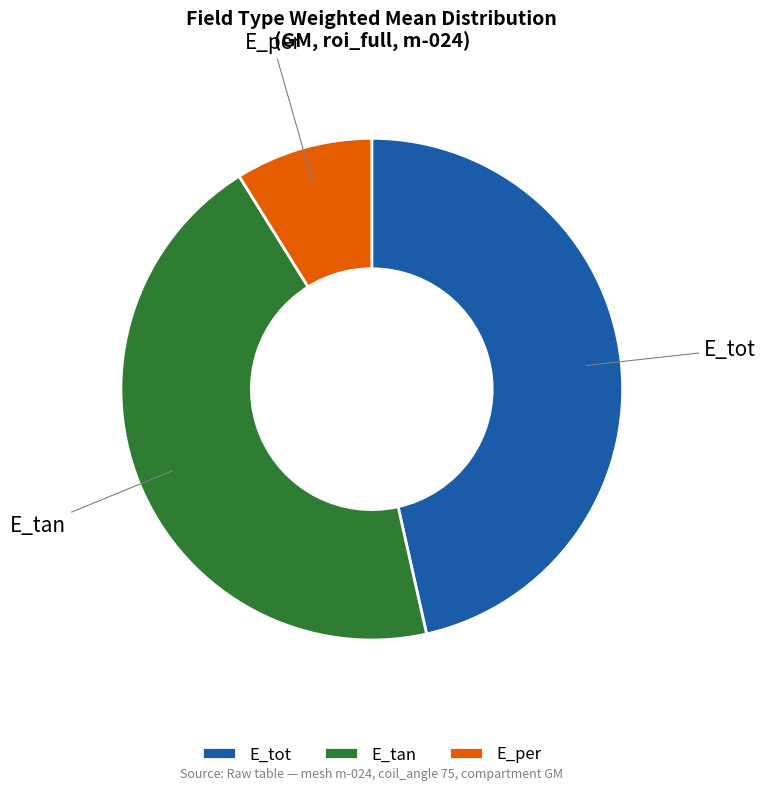

Count the number of slices in the pie.

3